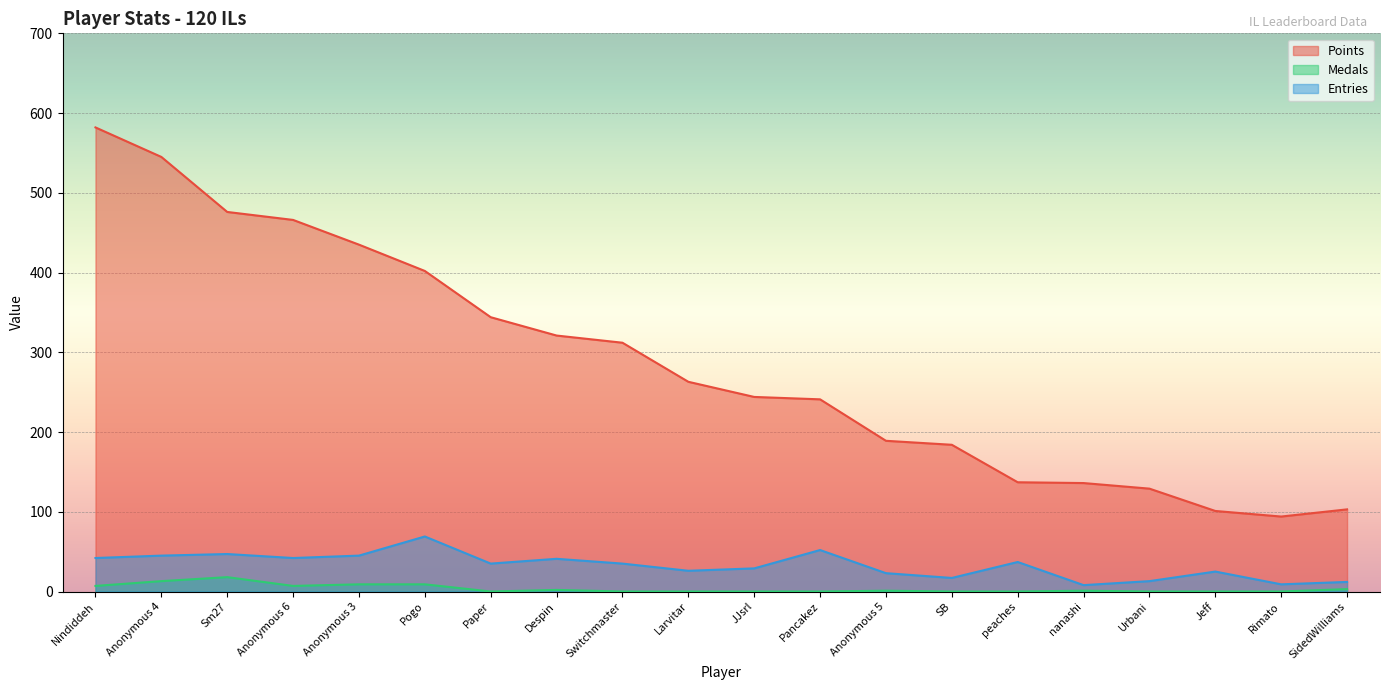

What is the minimum value for Points?

94